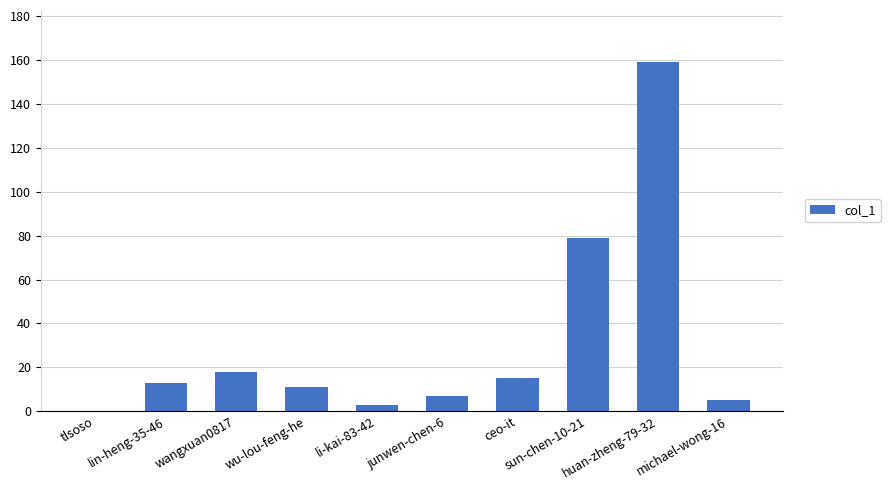

What is the approximate value at sun-chen-10-21, to the nearest 5?

80